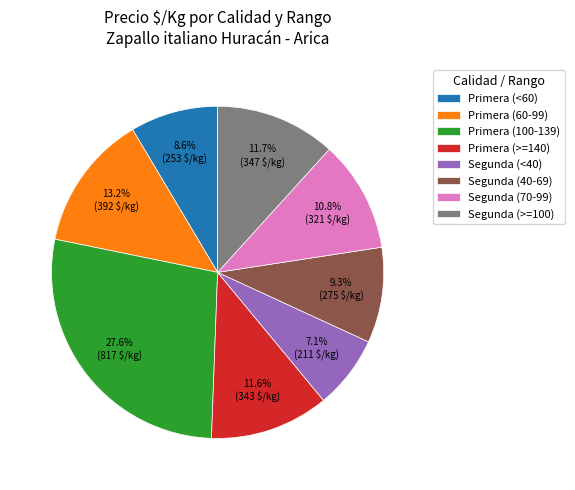

Approximately how many times larger is the value at Primera (<60) compared to Primera (>=140)?

0.7